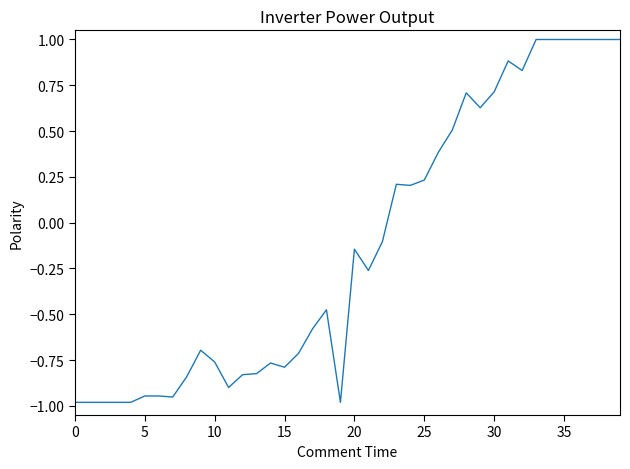

What is the greatest value displayed?

1.0